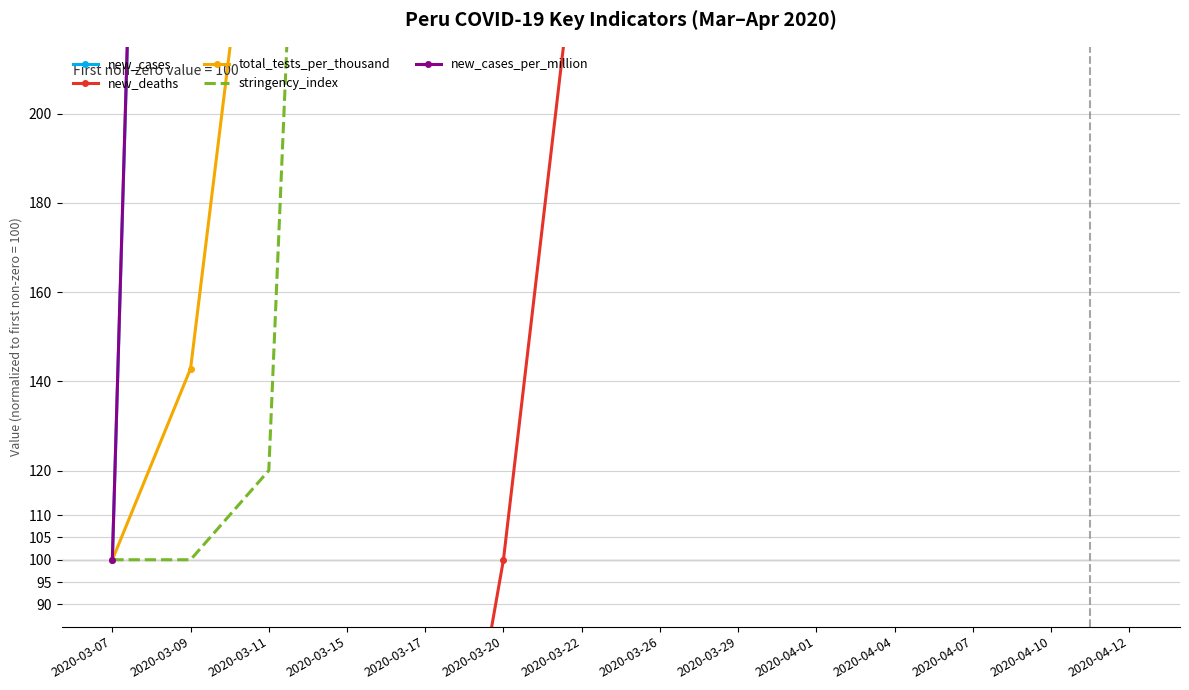

Reading left to right, list all the values displayed in this chart.

new_cases: 100.0	700.0	1100.0	4300.0	8600.0	23400.0	31800.0	55800.0	67100.0	106500.0	159500.0	256100.0	525600.0	684800.0
new_deaths: 0.0	0.0	0.0	0.0	0.0	100.0	250.0	400.0	800.0	1500.0	3050.0	4600.0	6900.0	9050.0
total_tests_per_thousand: 100.0	142.9	285.7	785.7	1214.3	1857.1	2685.7	4000.0	5485.7	6757.1	7728.6	9342.9	11114.3	13528.6
stringency_index: 100.0	100.0	120.0	533.3	653.3	679.9	679.9	679.9	679.9	679.9	679.9	679.9	679.9	679.9
new_cases_per_million: 100.0	706.7	1113.3	4346.7	8693.3	23656.7	32150.0	56413.3	67836.7	107666.7	161250.0	258906.7	531363.3	692306.7